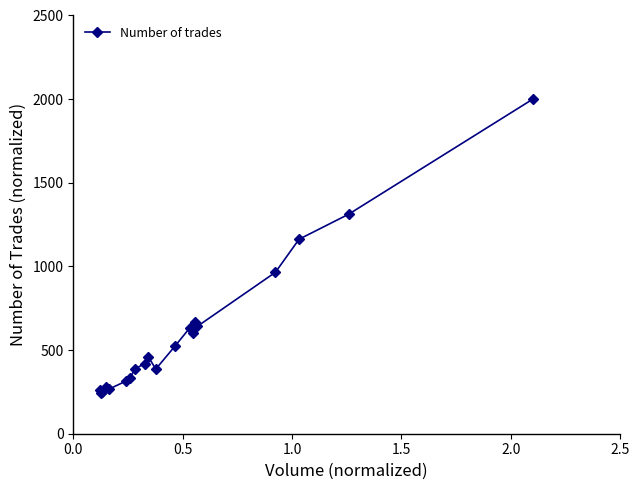

What is the value of the 19th point from the left?

1312.6